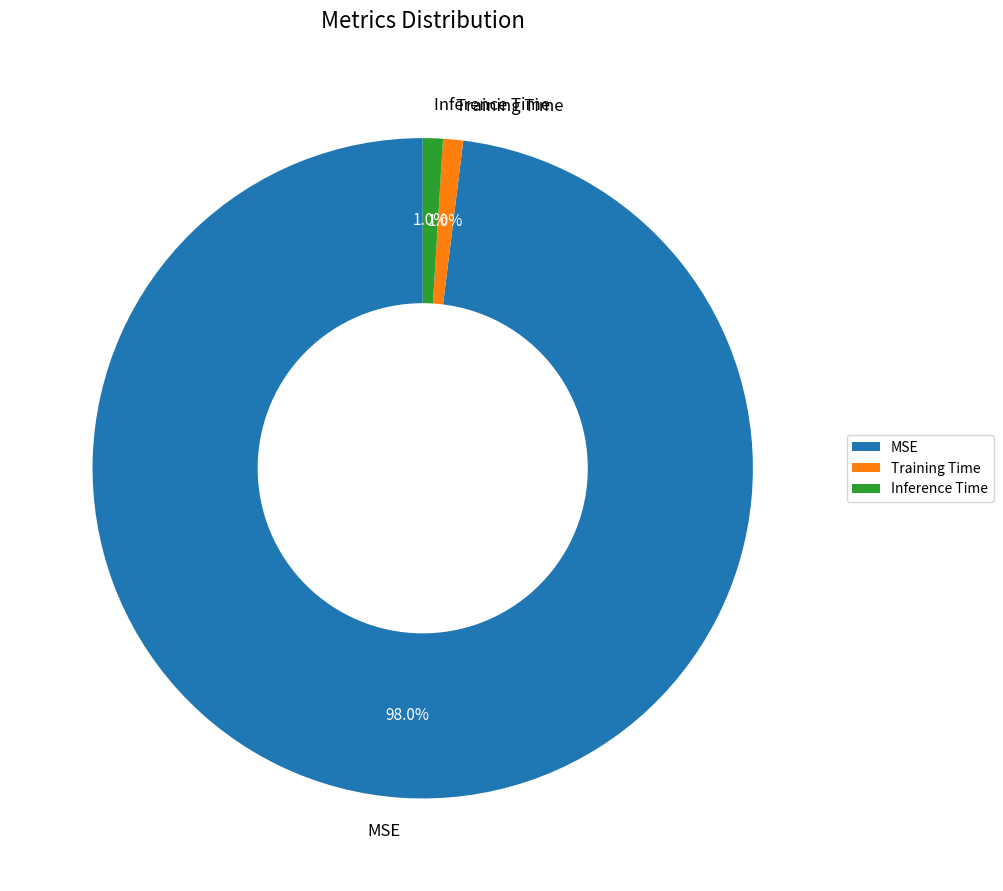

What percentage is NOT represented by Inference Time?

99.0%